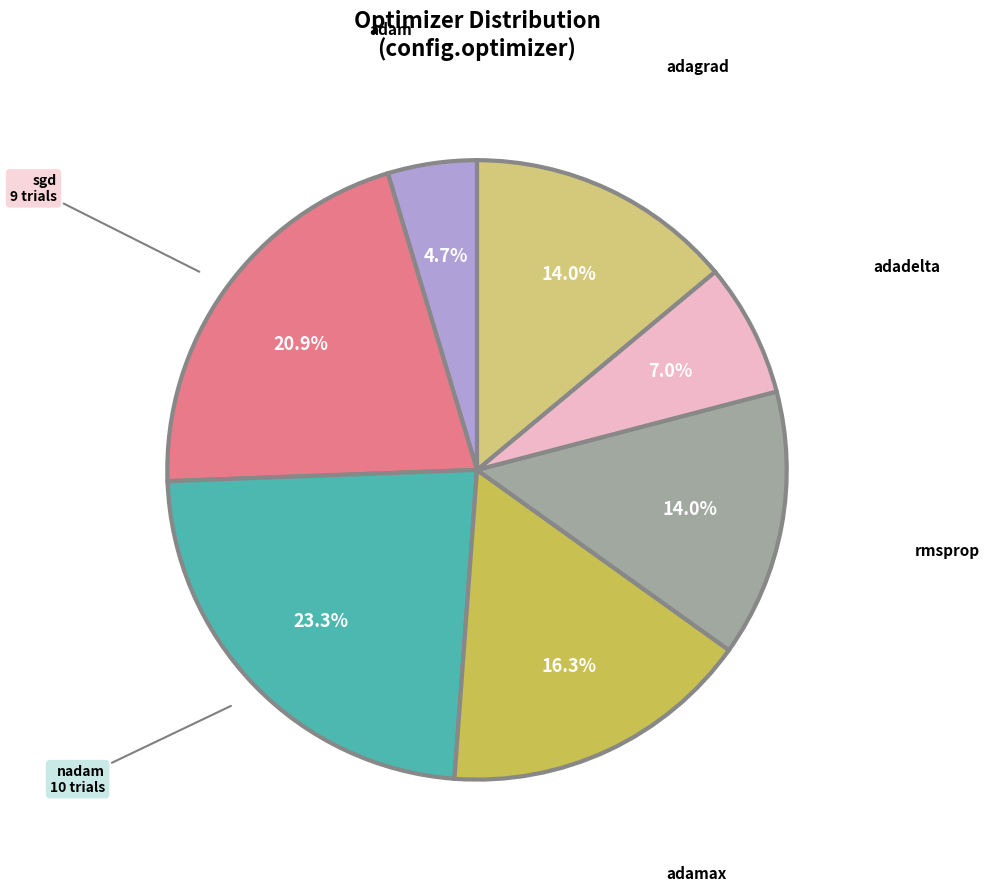

Is there any slice that represents more than half of the pie?

No